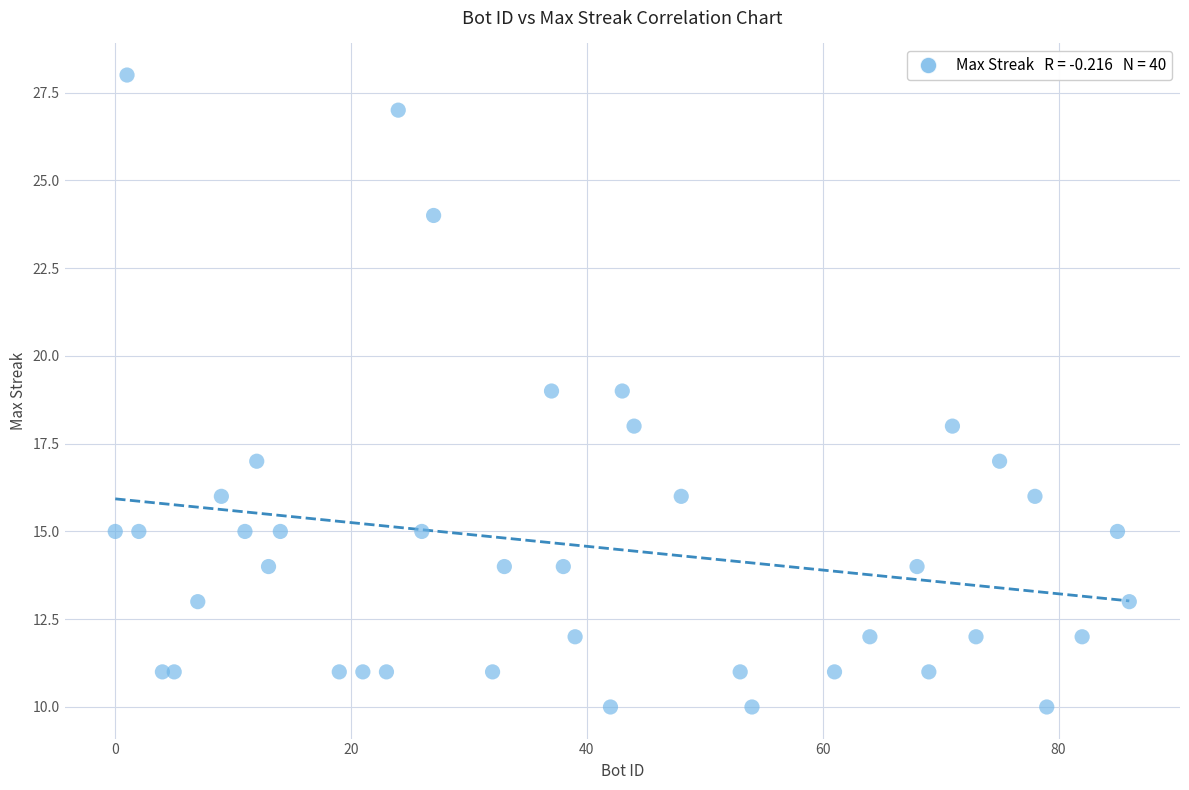

What is the range of Y values (max minus min)?

18